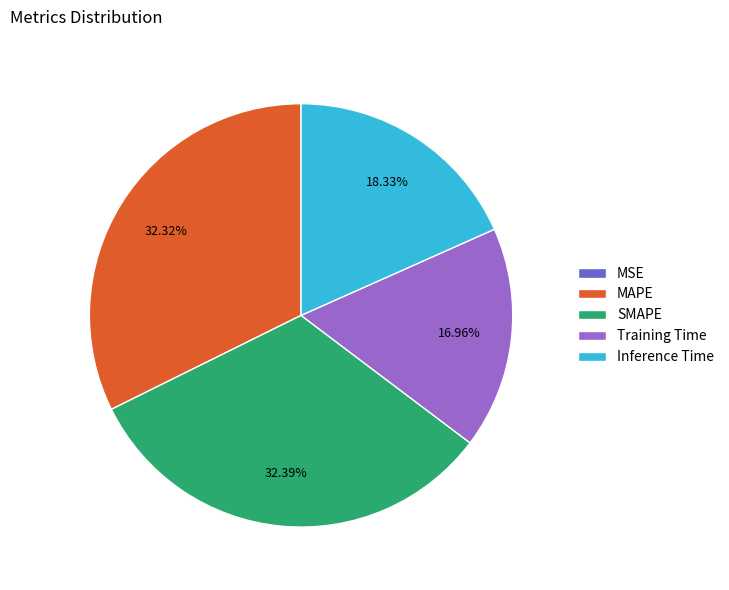

Is the sum of Training Time and SMAPE greater than half?

No